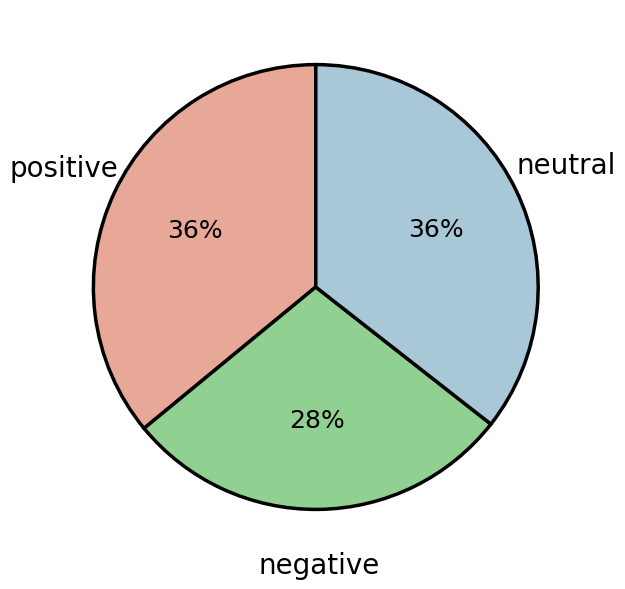

What is the ratio of the value at neutral to the value at positive?

1.0